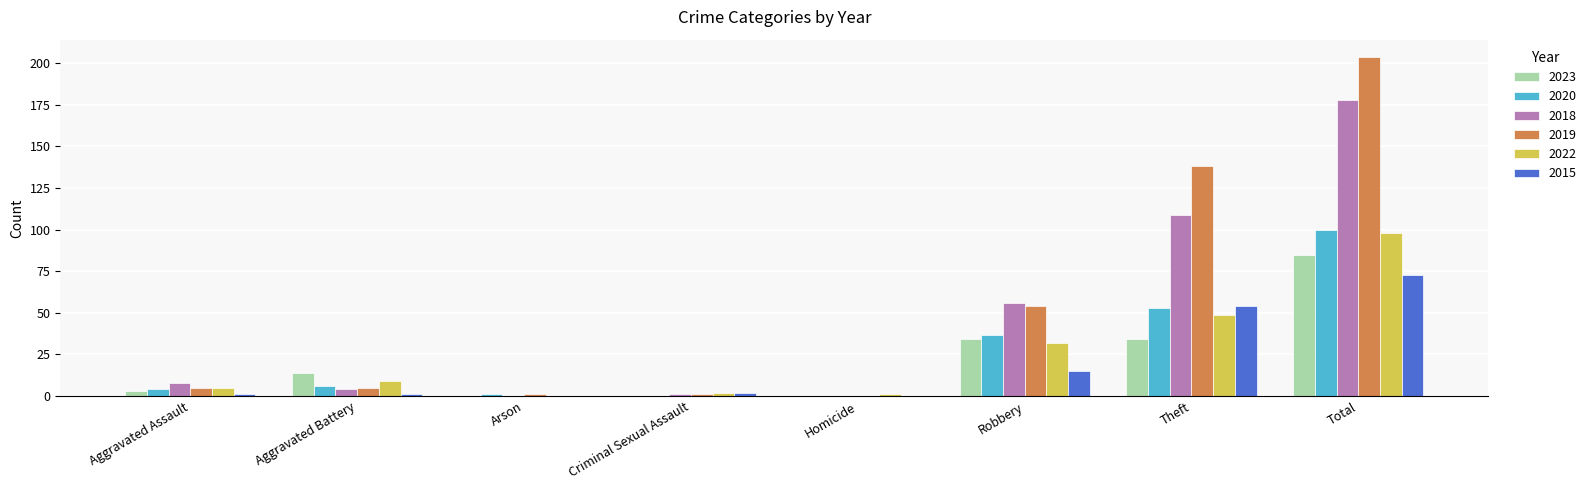

Reading right to left, transcribe all the data shown in this chart.

2023: 85	34	34	0	0	0	14	3
2020: 100	53	37	0	0	1	6	4
2018: 178	109	56	0	1	0	4	8
2019: 204	138	54	0	1	1	5	5
2022: 98	49	32	1	2	0	9	5
2015: 73	54	15	0	2	0	1	1